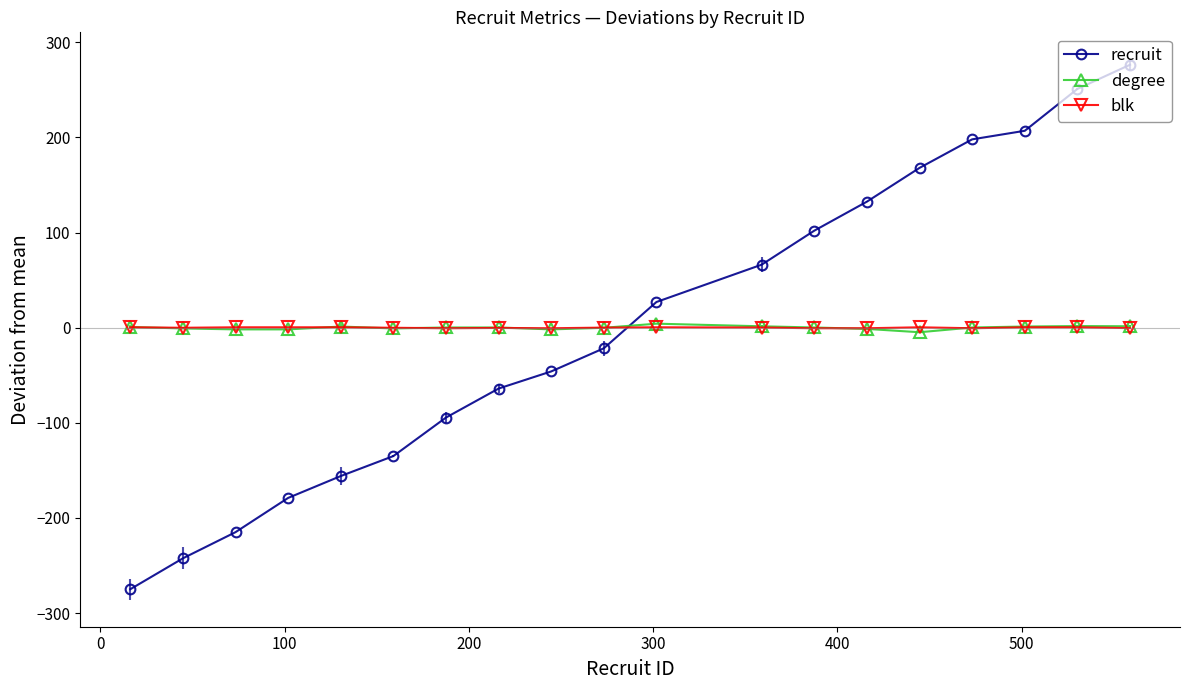

How many data points does each series have?

19